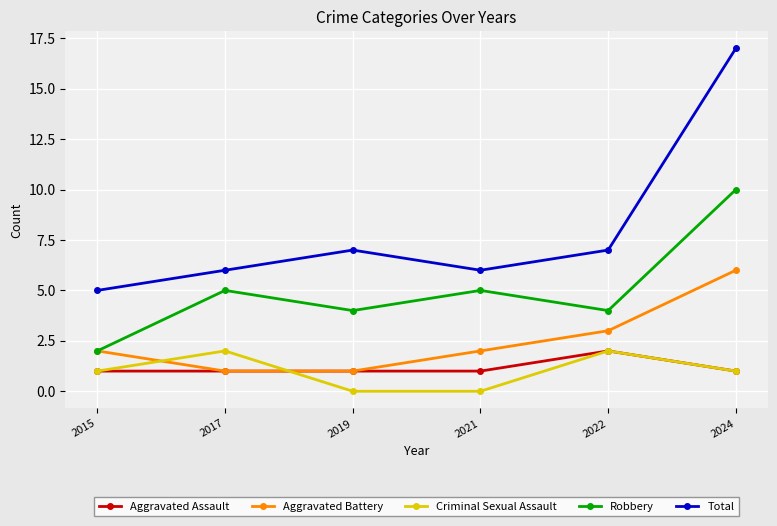

Does the chart have visible grid lines?

Yes